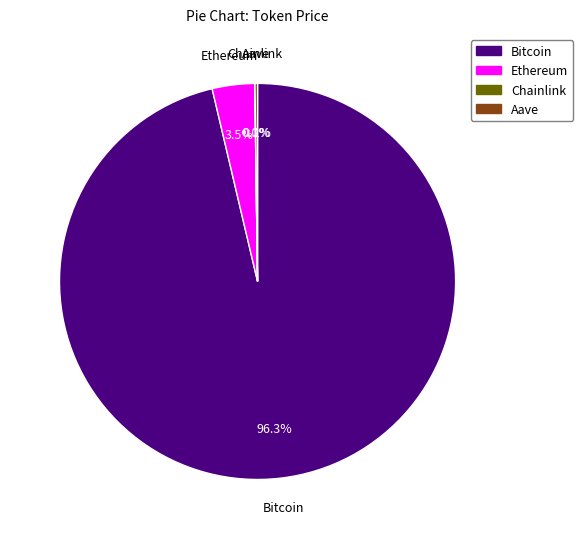

Is the sum of Bitcoin and Ethereum greater than half?

Yes